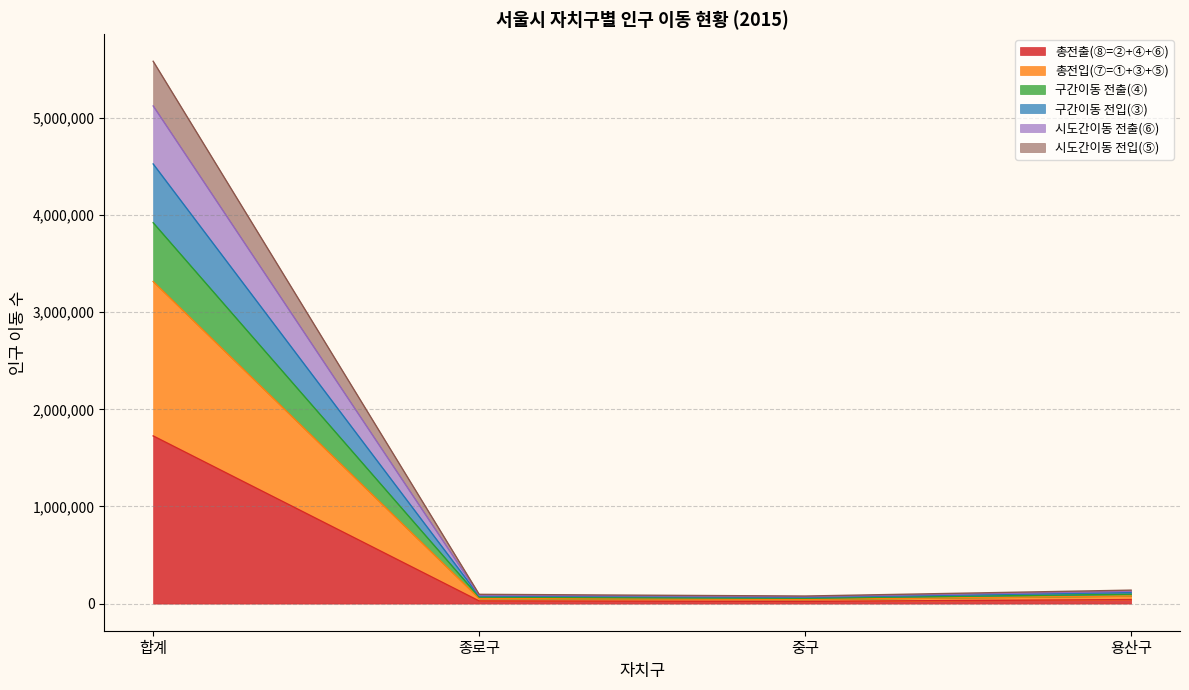

True or false: 시도간이동 전입(⑤) and 총전입(⑦=①+③+⑤) cross at least once.

False